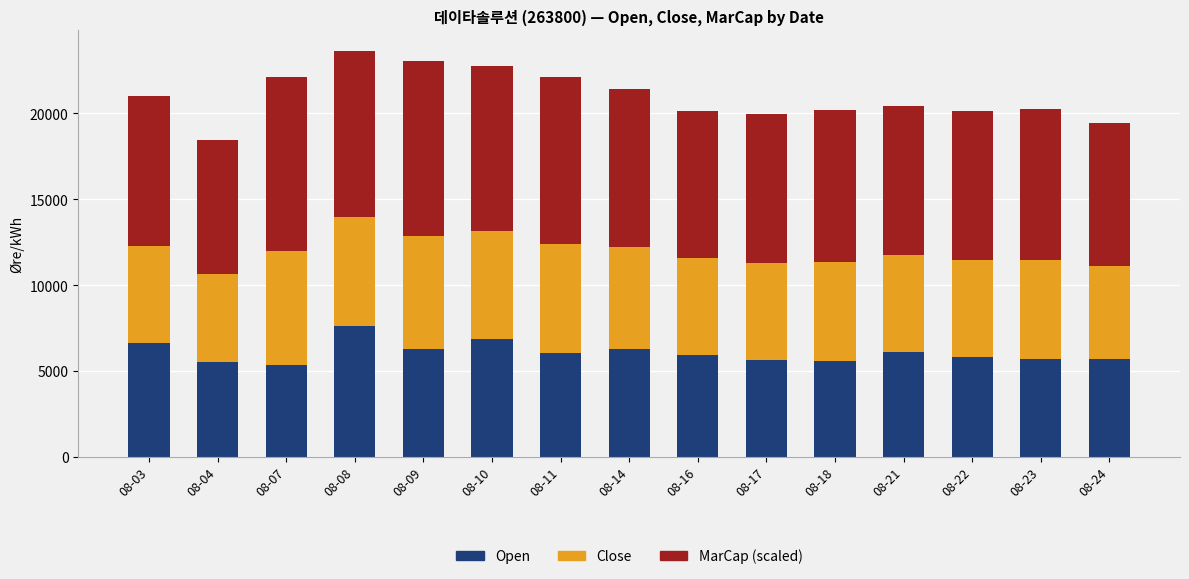

Count the number of data series in this chart.

3